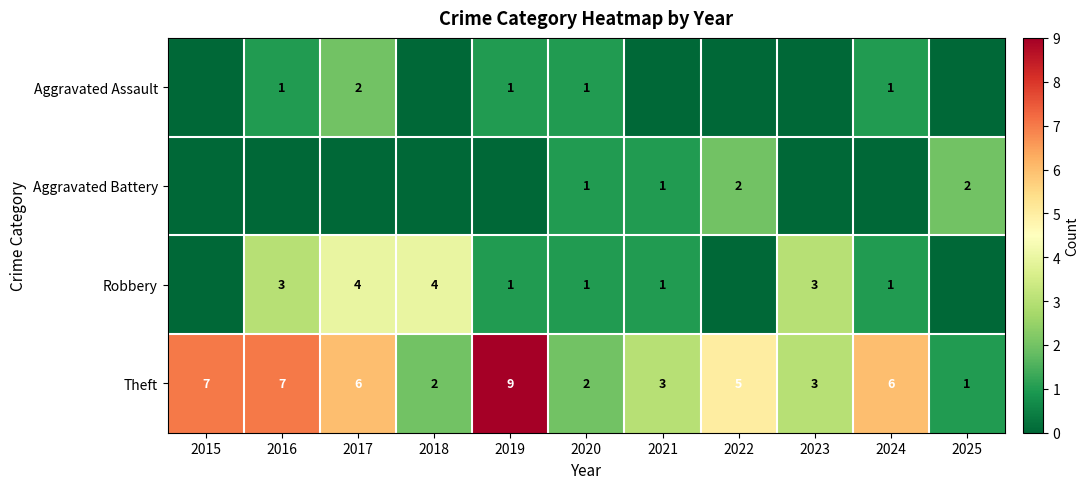

Which series has the largest total across all categories?

Theft